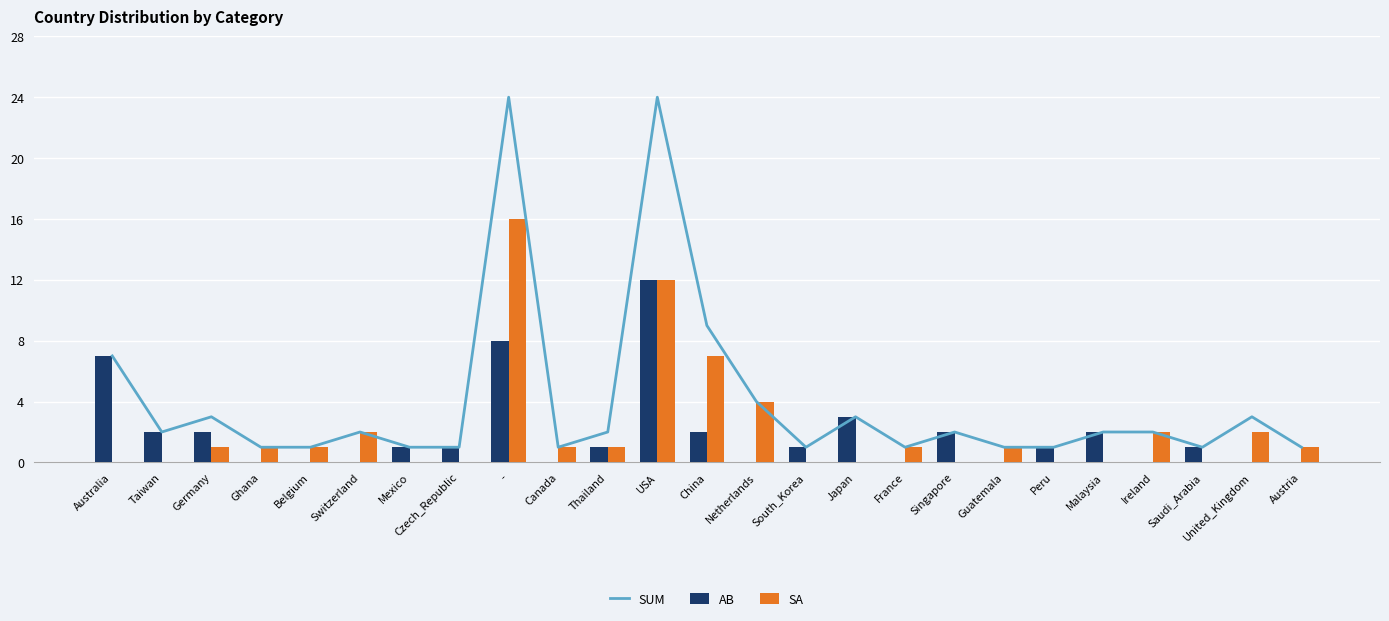

What is the greatest value displayed?

24